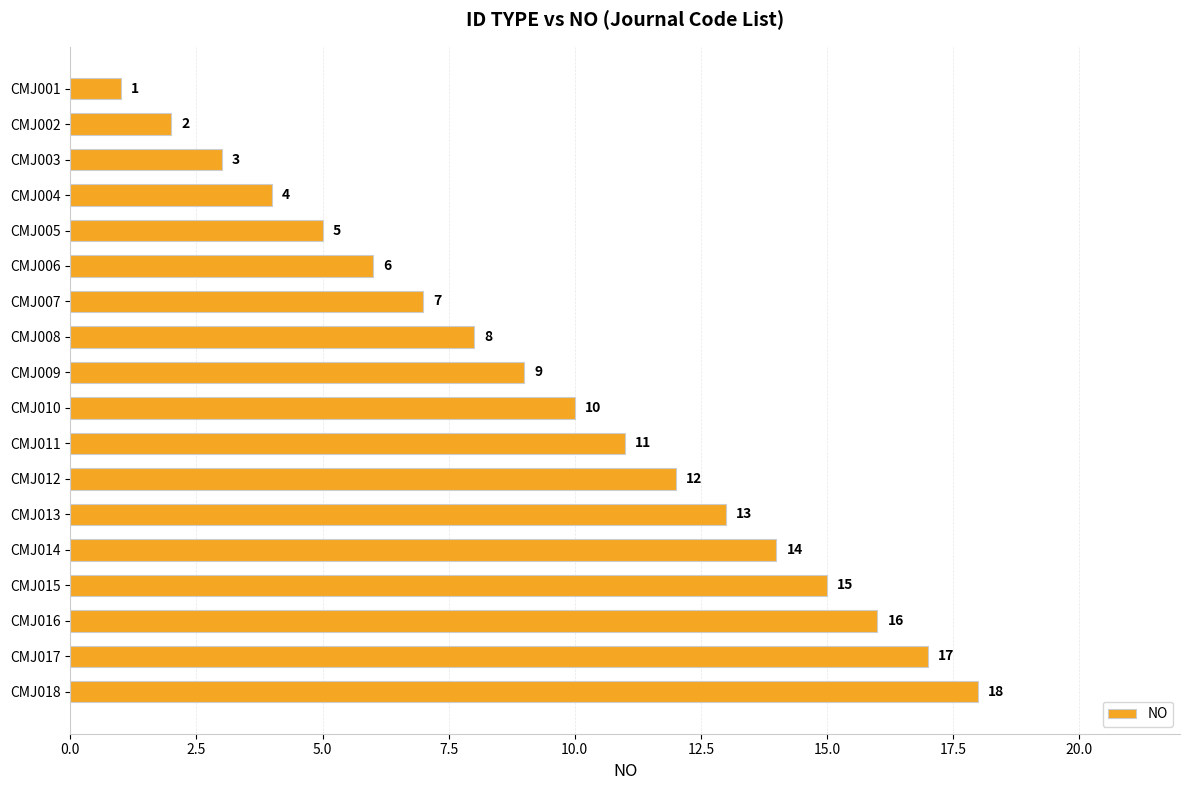

Which label corresponds to the largest value in the chart?

CMJ018